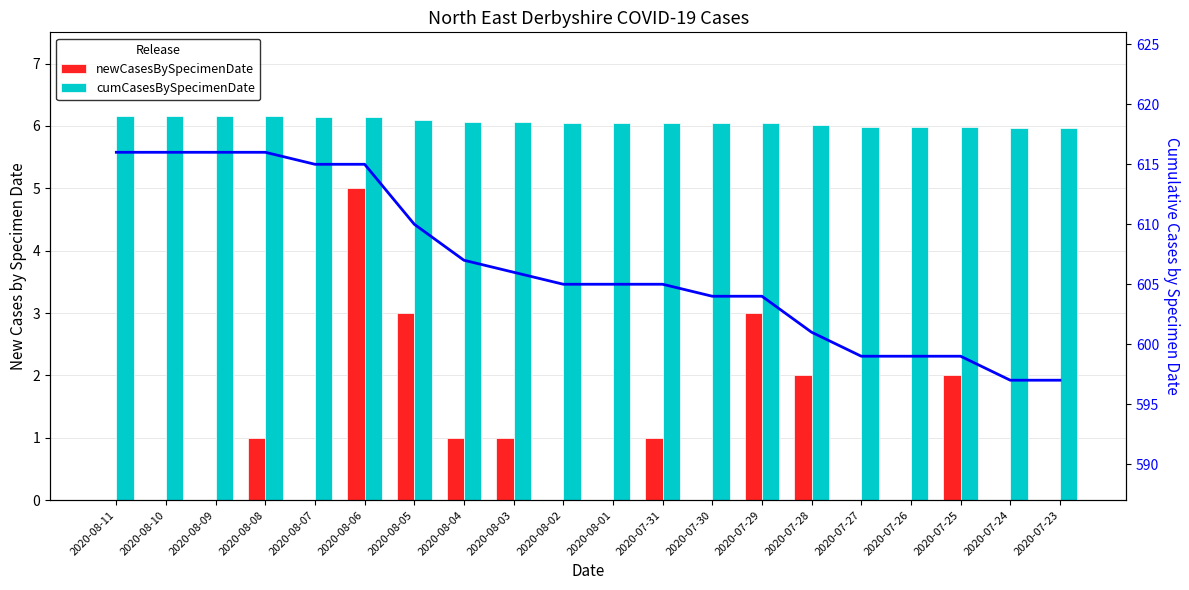

At 2020-08-06, list the series in order from smallest to largest.

newCasesBySpecimenDate, cumCasesBySpecimenDate, cumCasesBySpecimenDate (line)